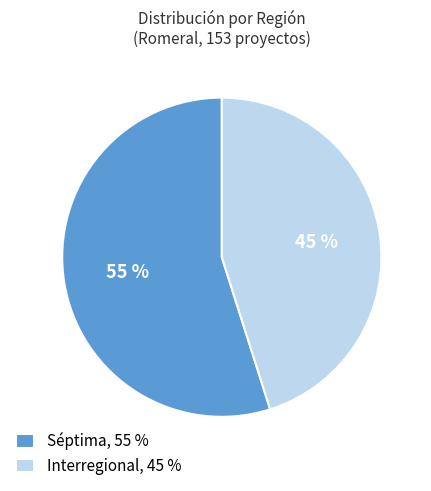

Rank the categories by value from lowest to highest.

Interregional, 45 %, Séptima, 55 %